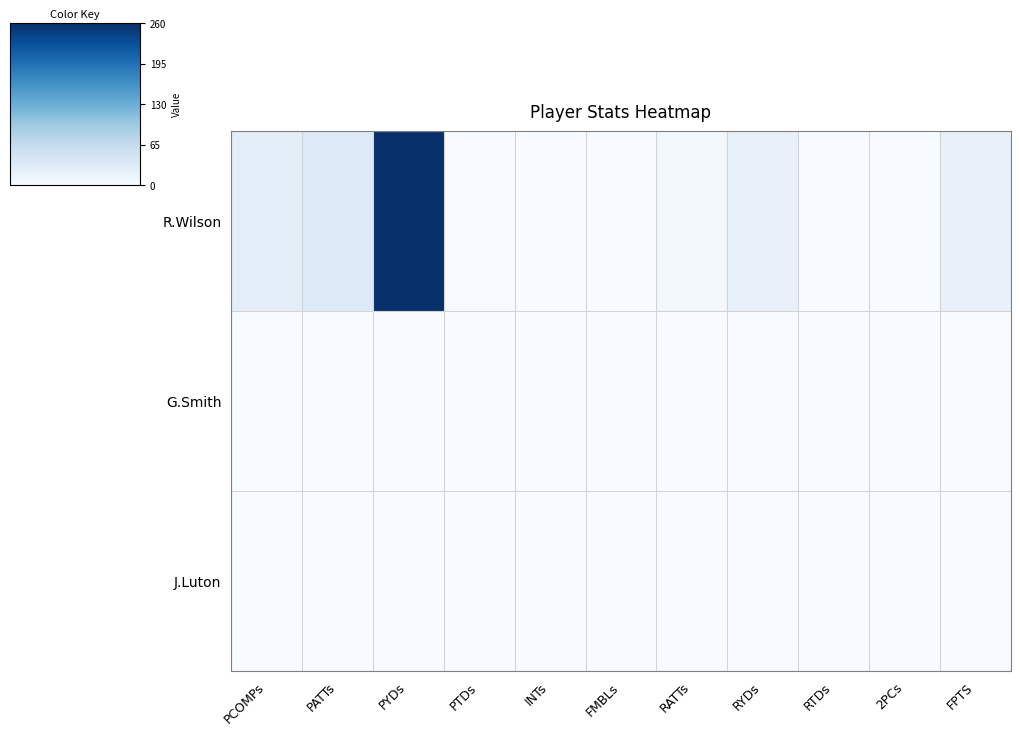

Reading left to right, list all the values displayed in this chart.

R.Wilson: PCOMPs=24.6	PATTs=34.9	PYDs=260.2	PTDs=1.6	INTs=0.4	FMBLs=0.1	RATTs=4.6	RYDs=18.6	RTDs=0.2	2PCs=0.1	FPTS=18.8
G.Smith: PCOMPs=0.0	PATTs=0.0	PYDs=0.0	PTDs=0.0	INTs=0.0	FMBLs=0.0	RATTs=0.0	RYDs=0.0	RTDs=0.0	2PCs=0.0	FPTS=0.0
J.Luton: PCOMPs=0.0	PATTs=0.0	PYDs=0.0	PTDs=0.0	INTs=0.0	FMBLs=0.0	RATTs=0.0	RYDs=0.0	RTDs=0.0	2PCs=0.0	FPTS=0.0